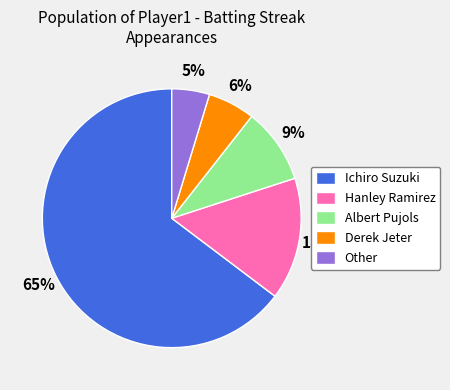

To the nearest percent, what portion does Derek Jeter represent?

6%